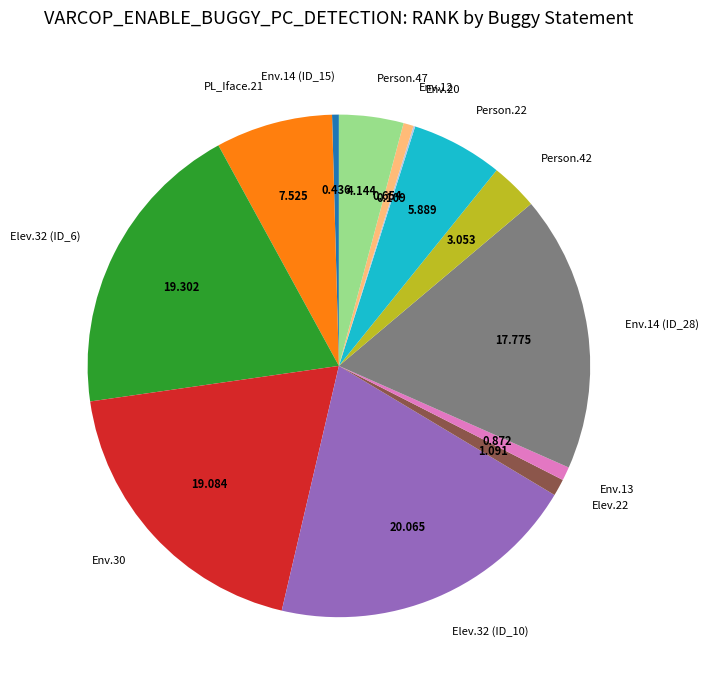

Is Env.12 the majority of the pie?

No